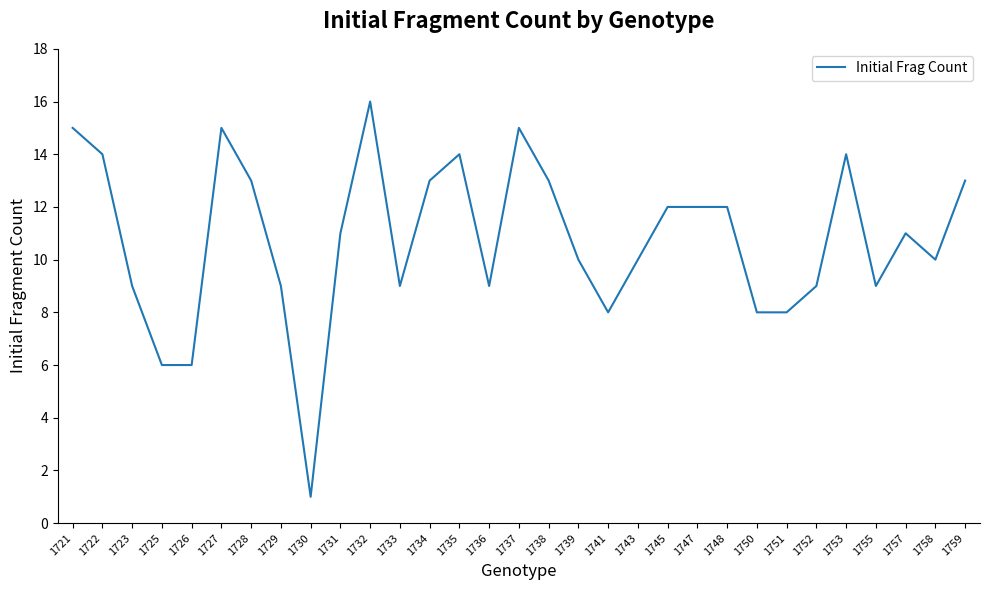

What is the maximum value shown in the chart?

16